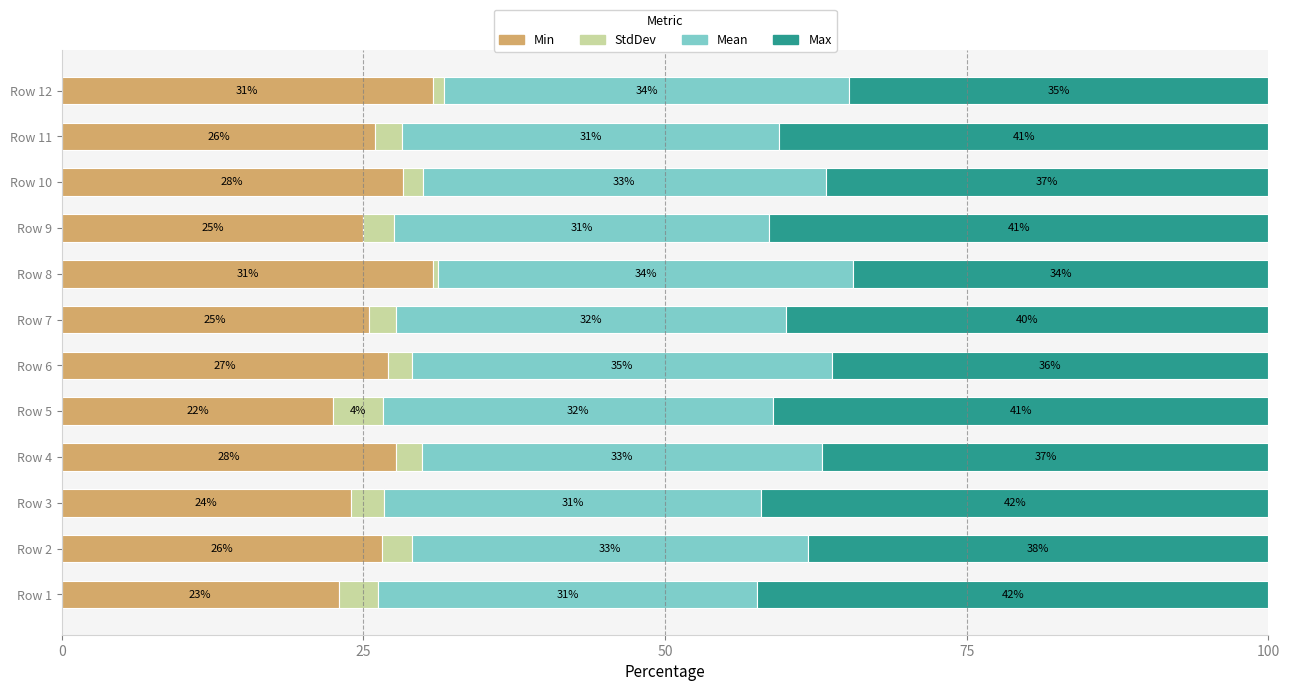

What is the maximum value for Min?

30.8